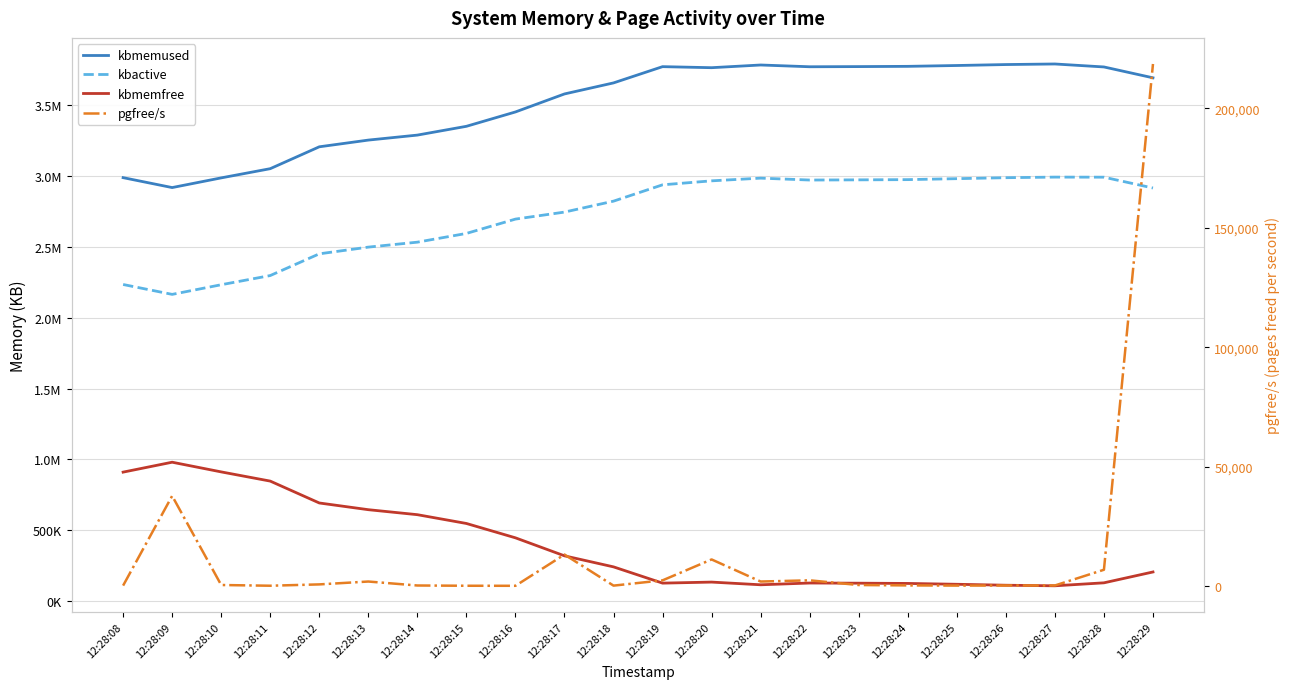

Between which two adjacent categories do pgfree/s and kbmemfree first intersect?

12:28:28 and 12:28:29